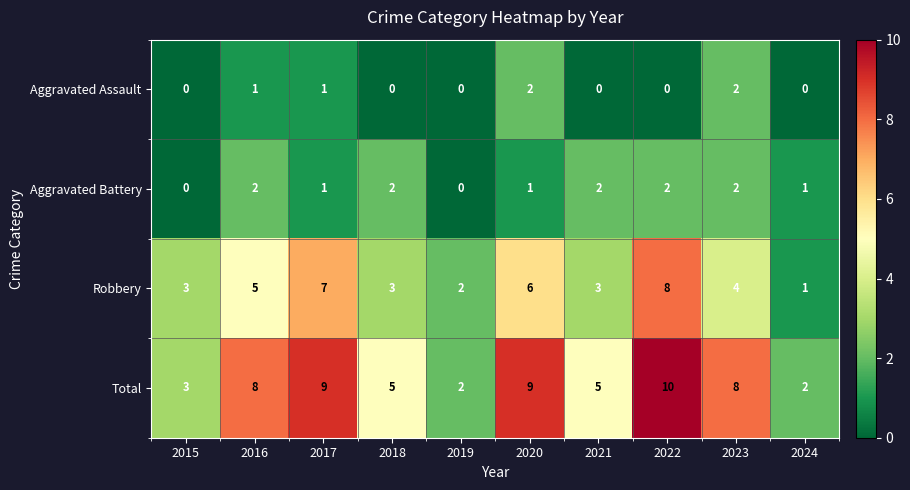

What is the sum of all Total values?

61